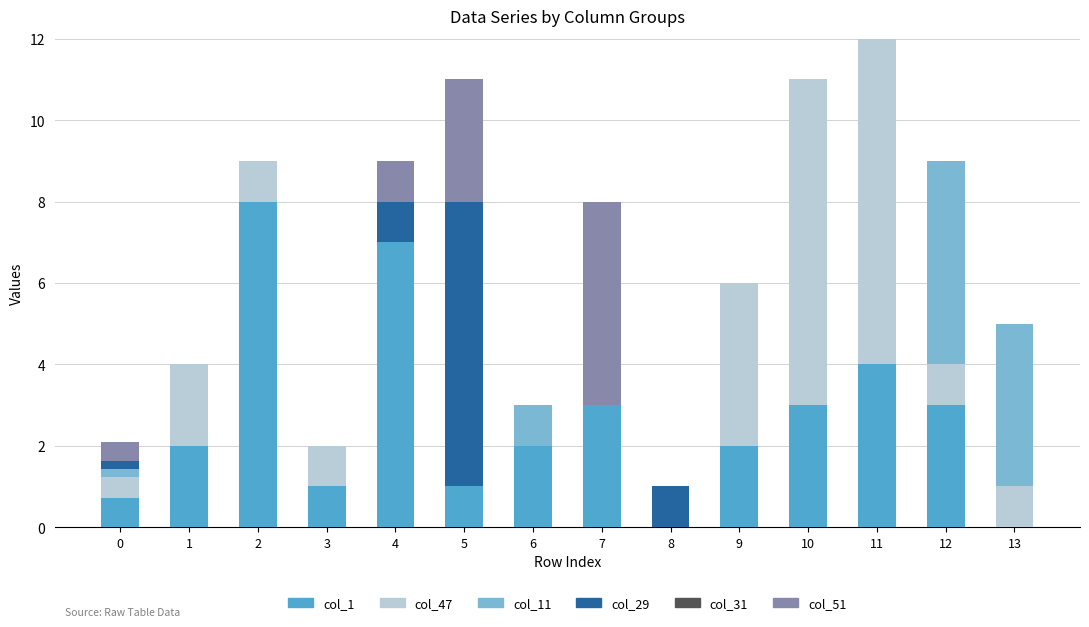

What is the sum of the col_1 values at 13 and 7?

3.0